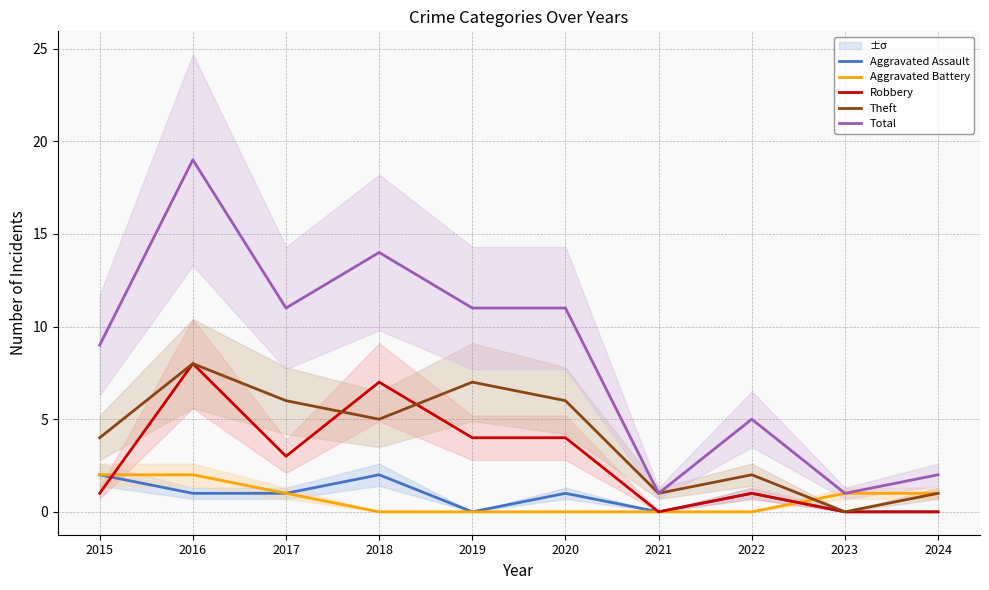

Which label corresponds to the smallest value in the chart?

2019